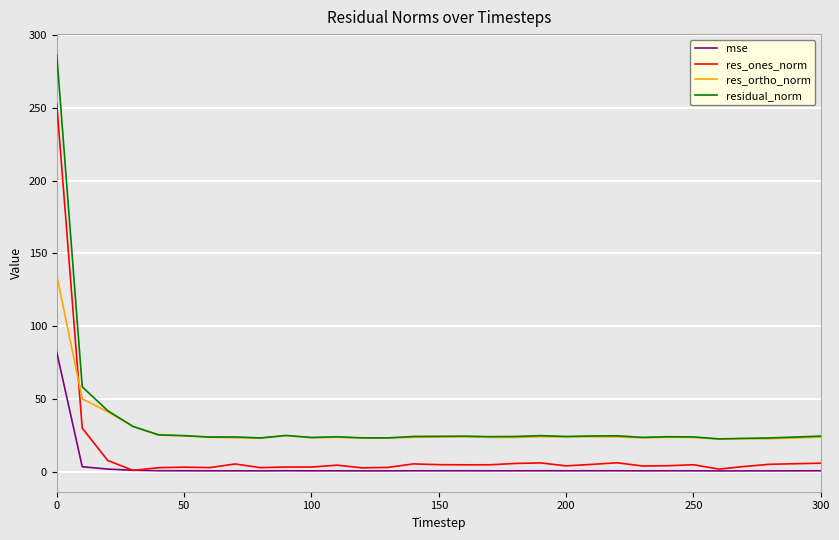

List the series in order of their overall mean, highest first.

residual_norm, res_ortho_norm, res_ones_norm, mse